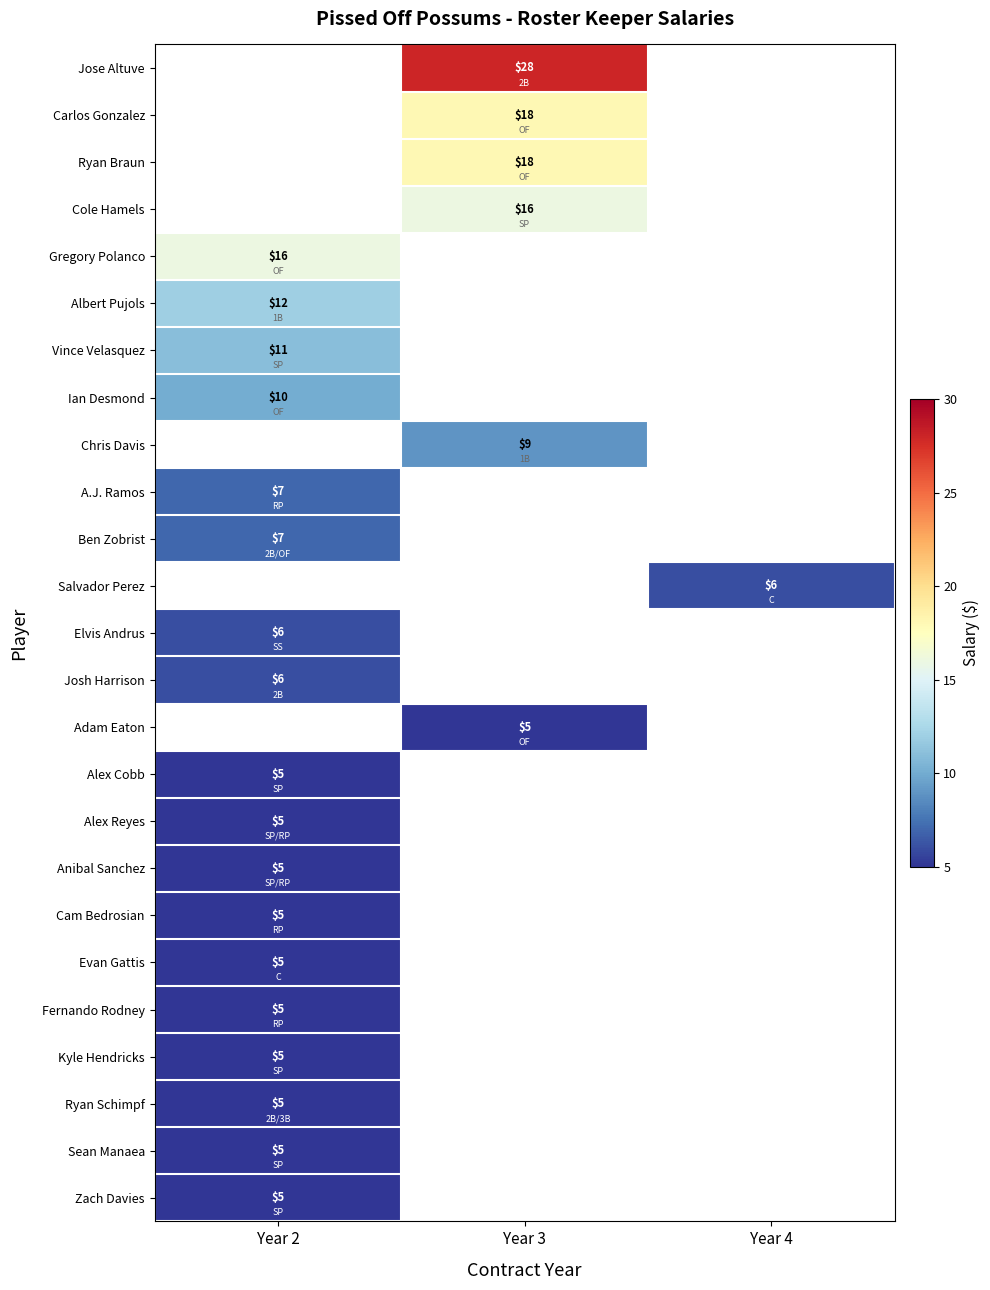

True or false: Josh Harrison has a value of 6 at Year 2.

True